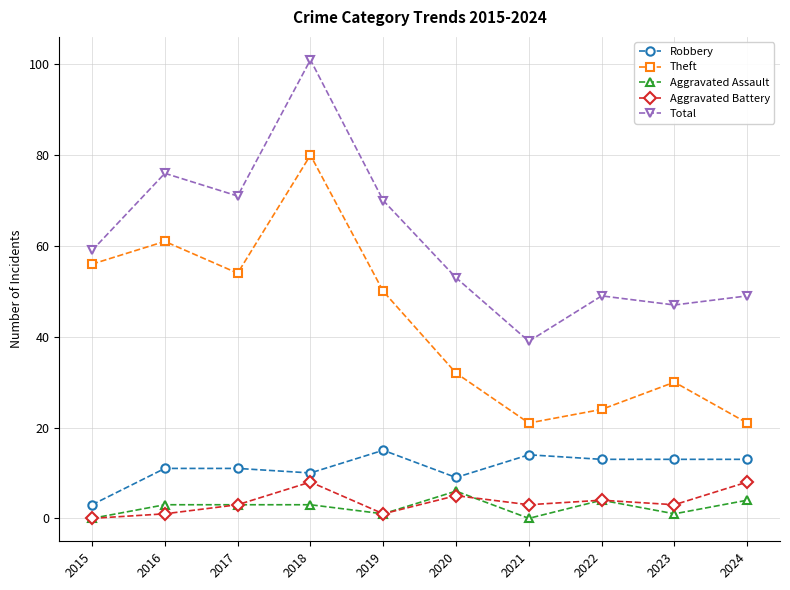

Where is the first local maximum for Theft?

2016